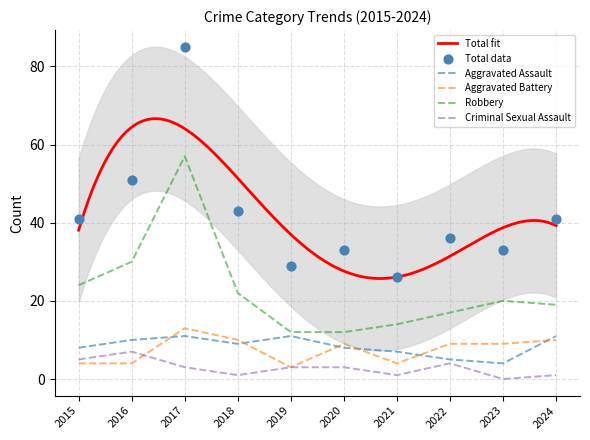

Which series has the largest total across all categories?

Total